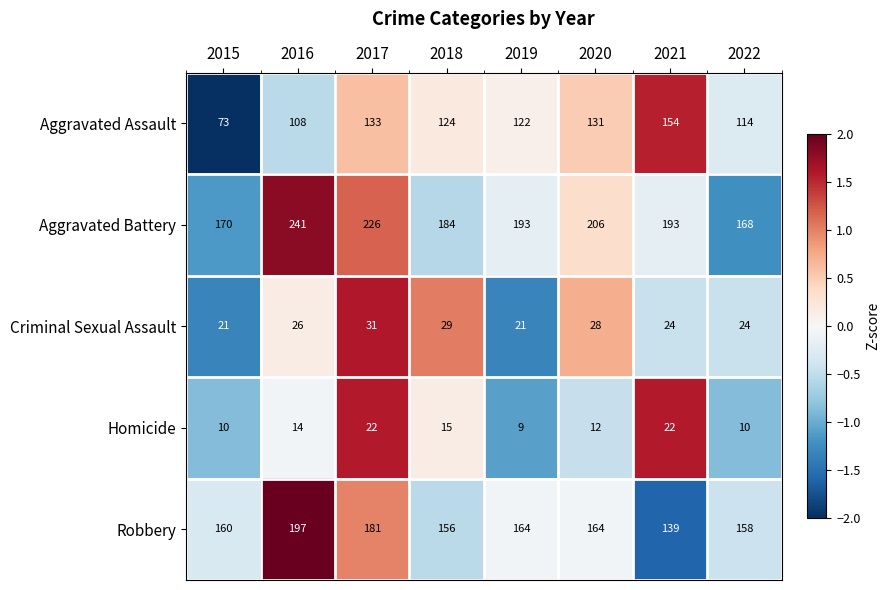

How many data points does each series have?

8